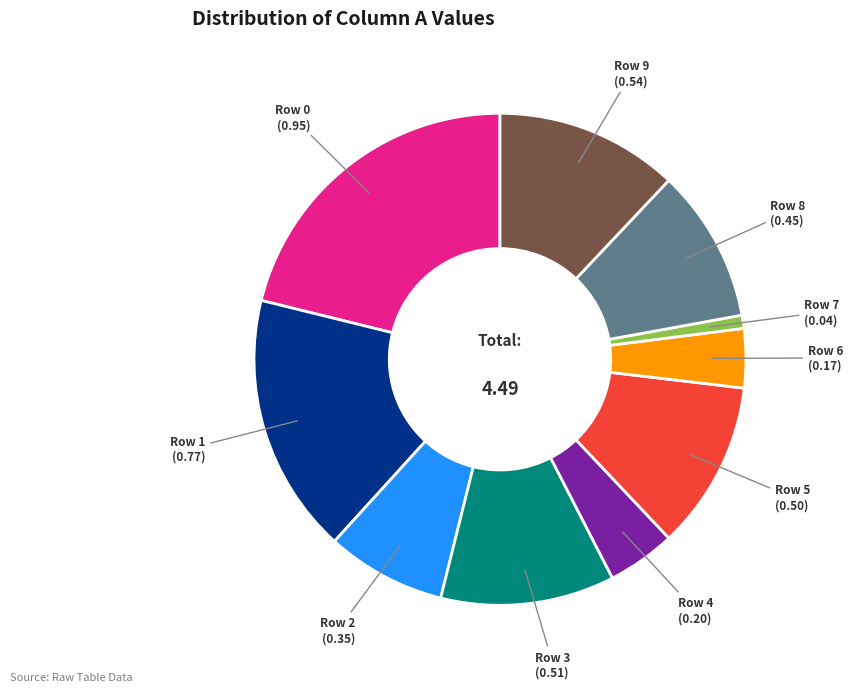

Does any single category account for the majority?

No